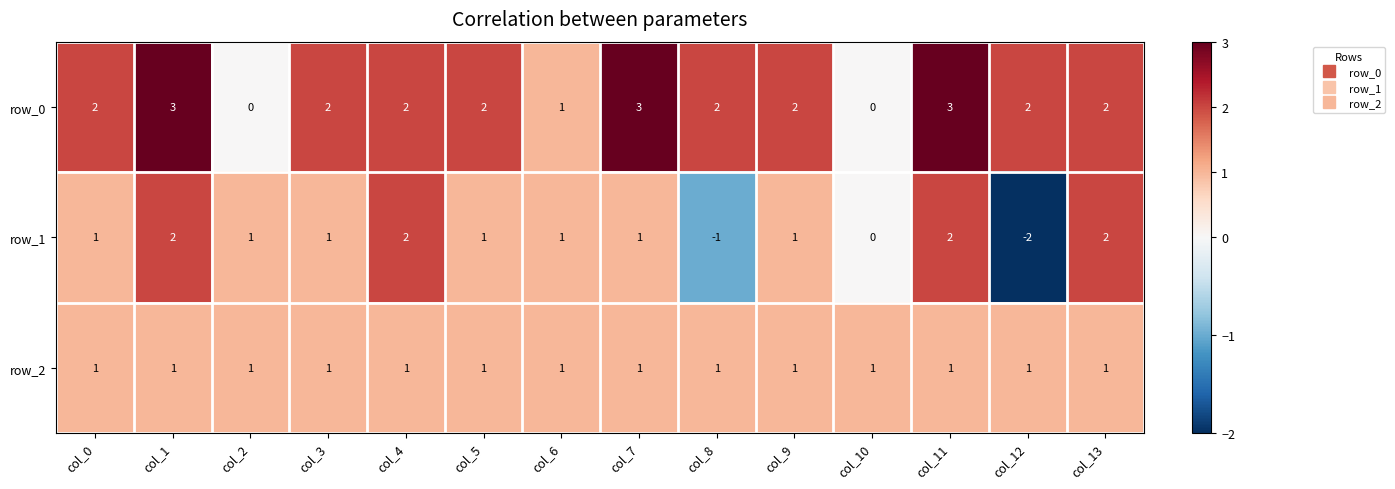

Between col_4 and col_11, which series saw the biggest shift?

row_0